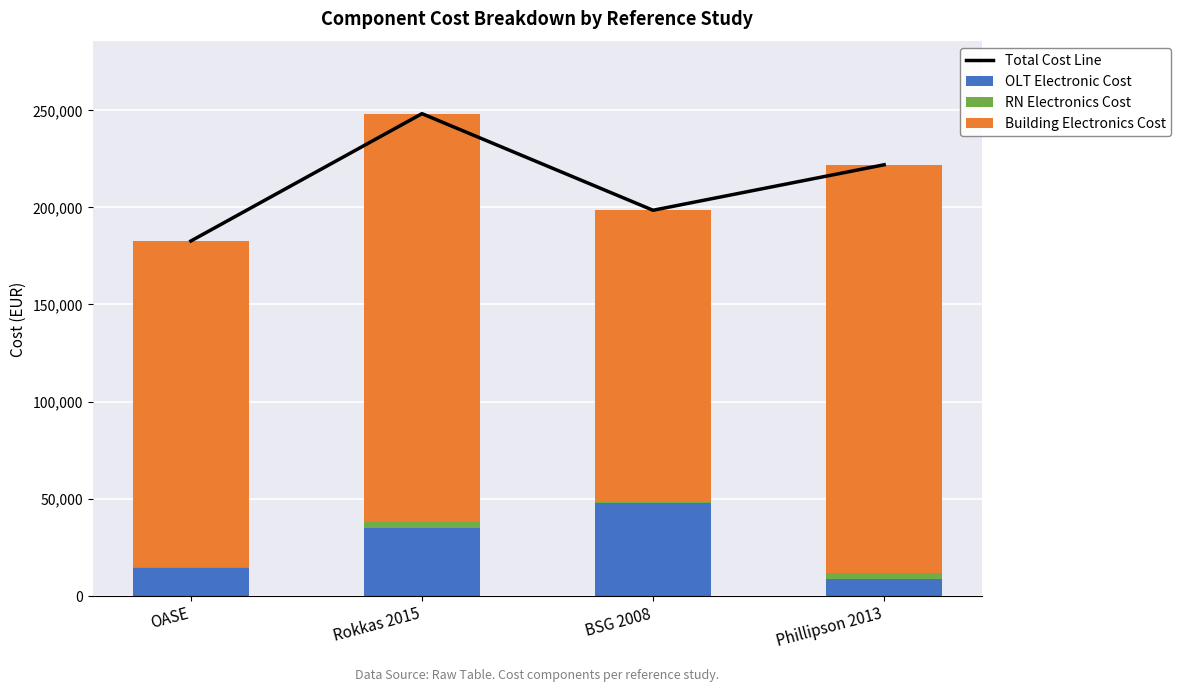

Is it true that OLT Electronic Cost equals 8800.0 at Phillipson 2013?

True